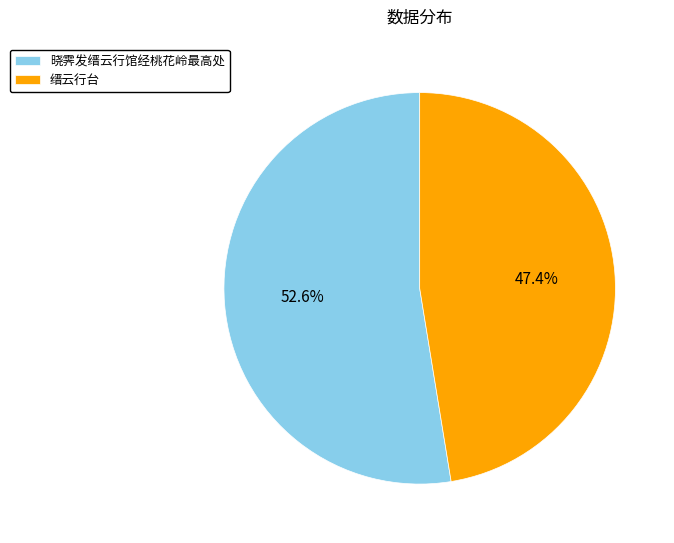

Which category has the smallest portion of the pie?

缙云行台